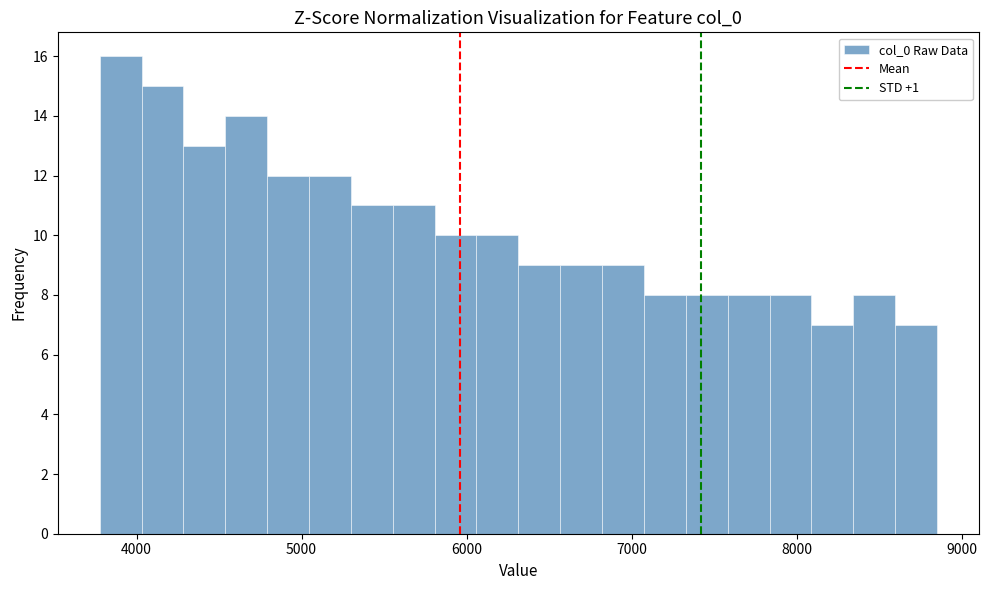

Read against the x-axis, roughly where is the centre of the tallest bar?

3900